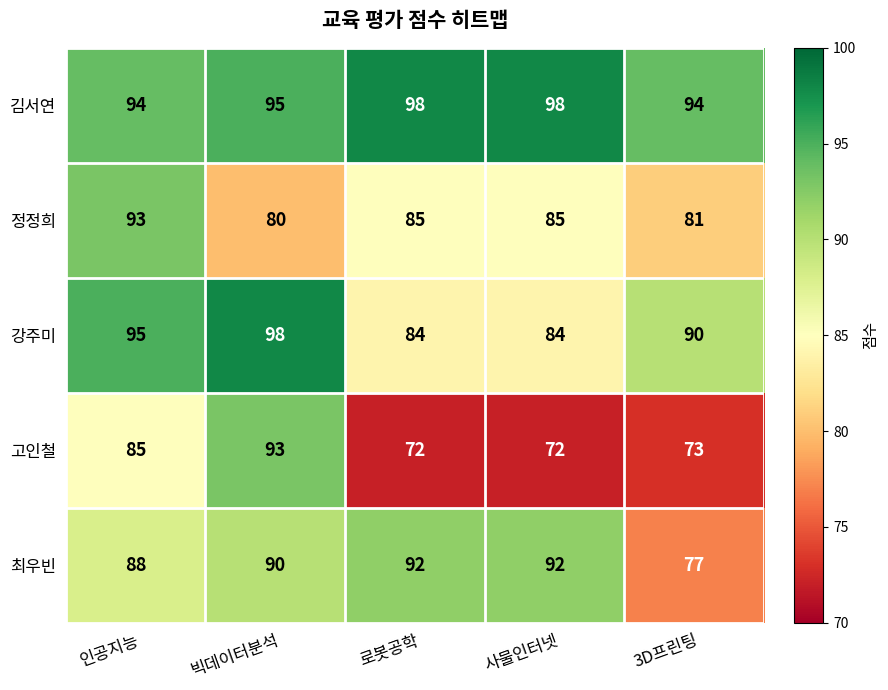

What is the average value of the 강주미 series?

90